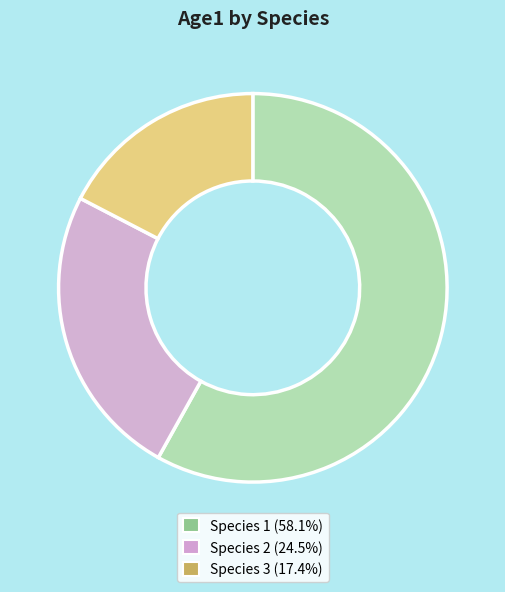

Which slice is the largest?

Species 1